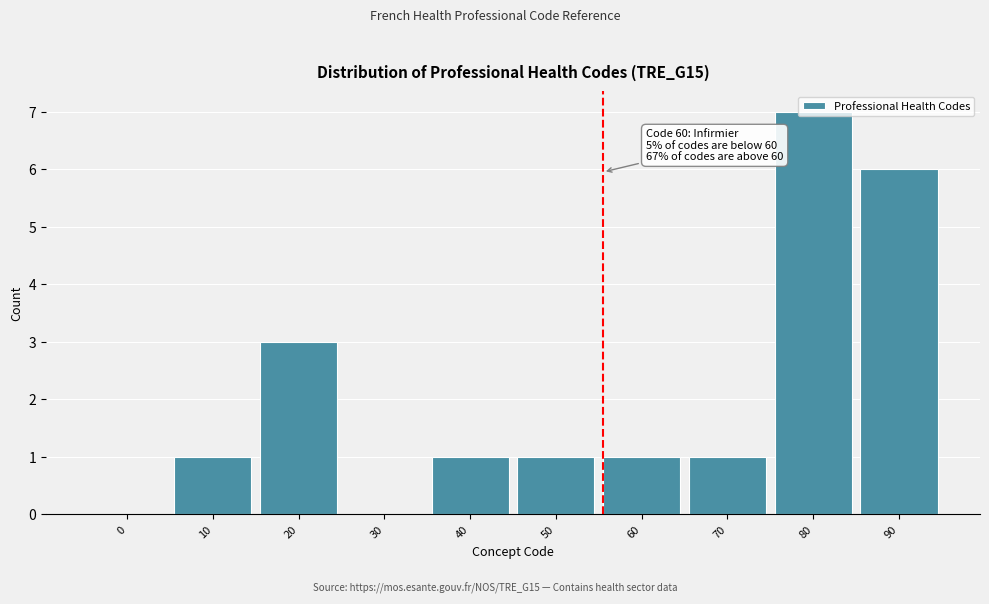

The value at 10 is 1. True or false?

True